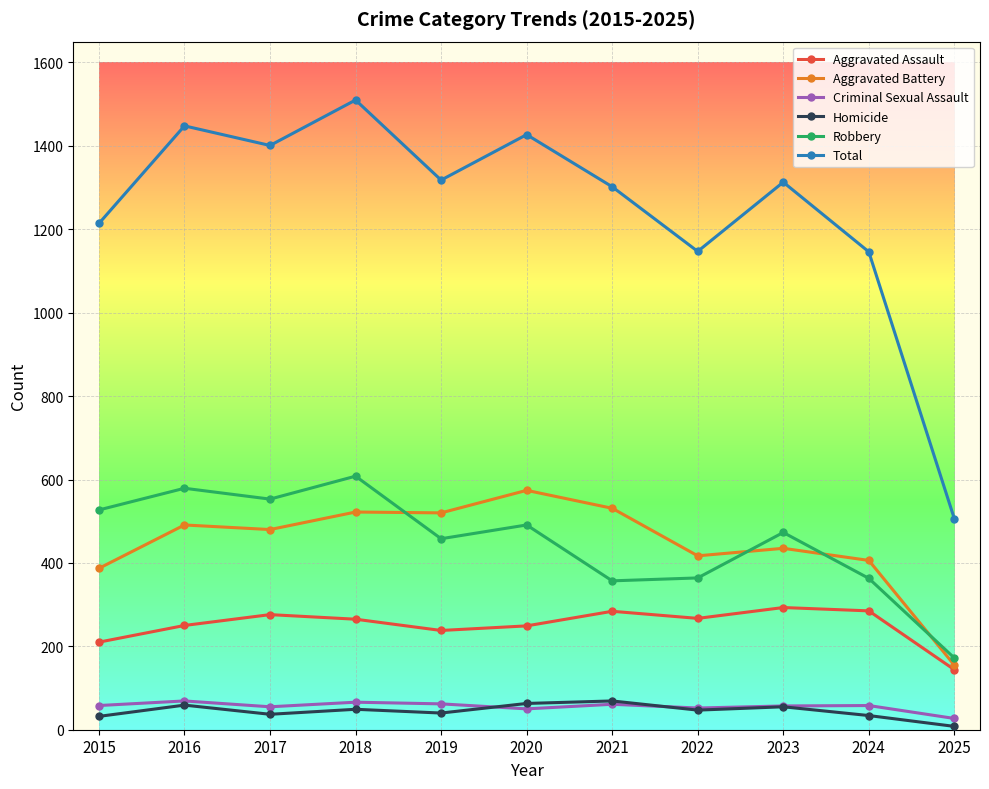

Where is the first local maximum for Homicide?

2016